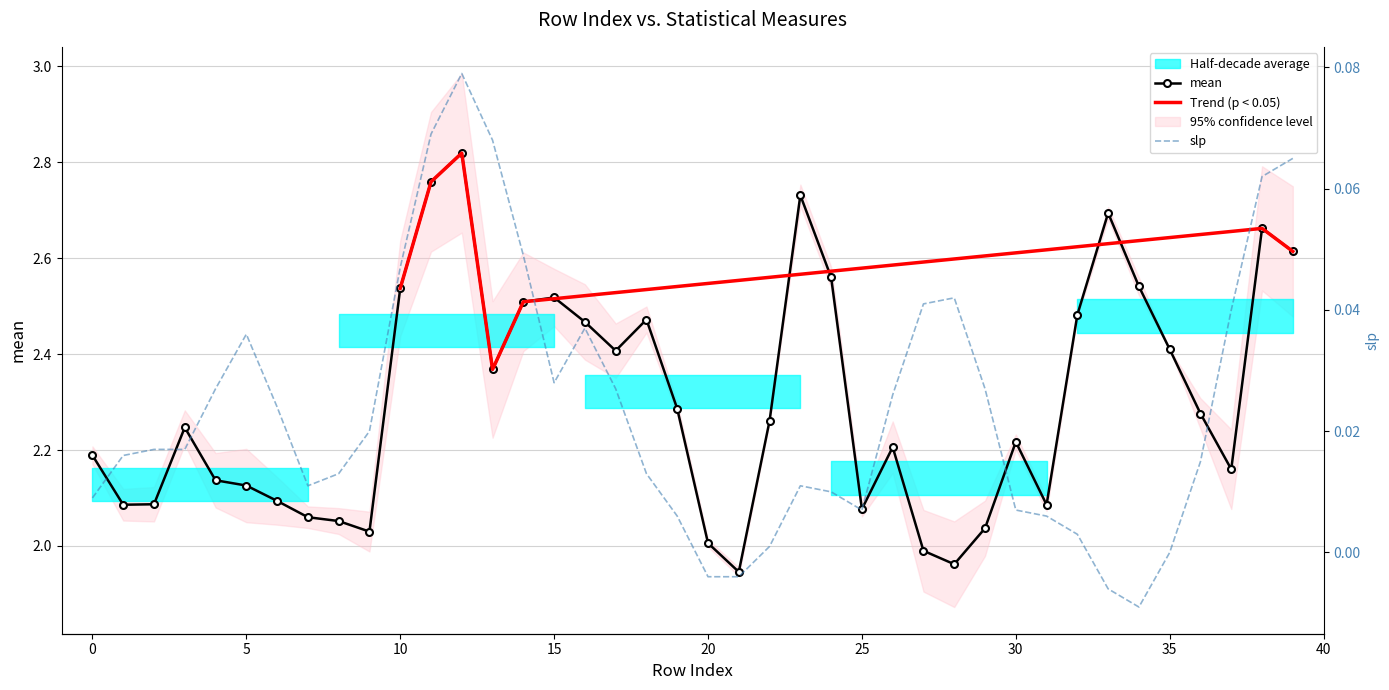

In mean, how many points are lower than both neighbors (excluding endpoints)?

9